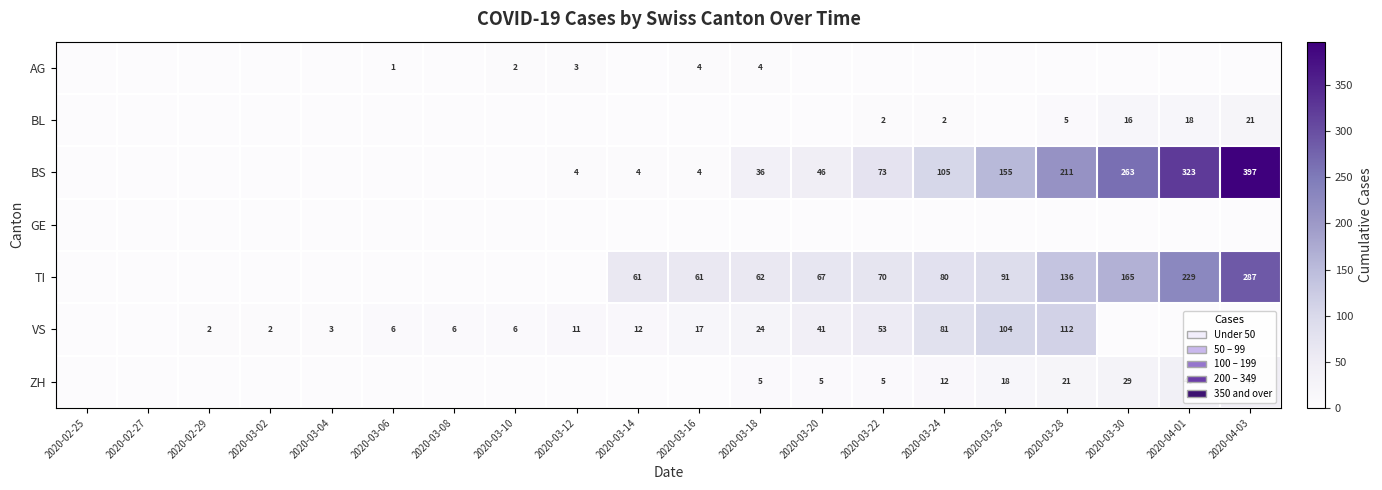

True or false: VS has a value of 9 at 2020-03-18.

False